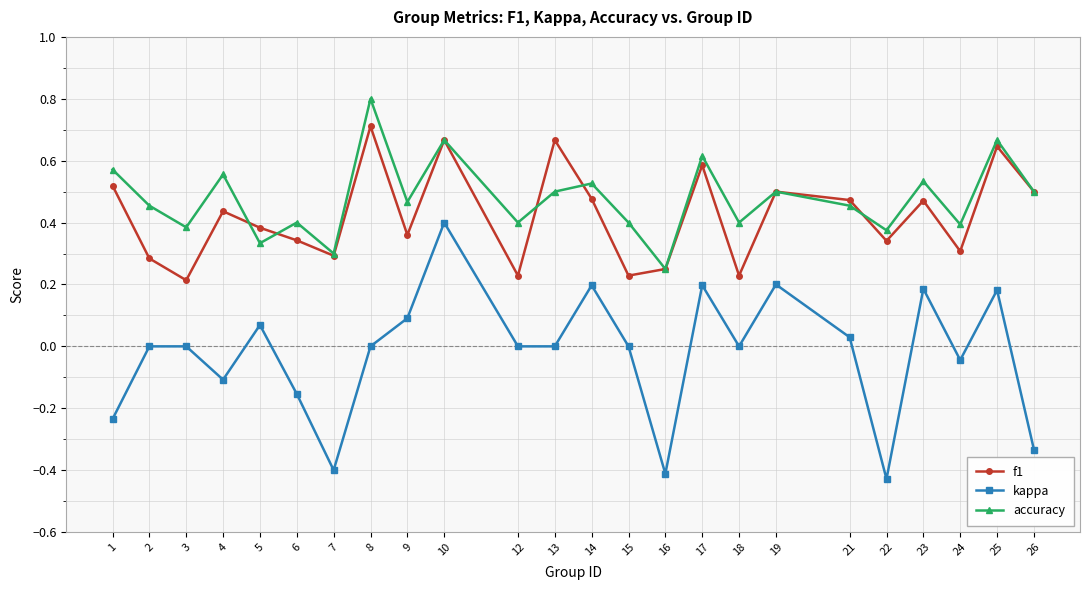

True or false: kappa and f1 intersect in this chart.

False